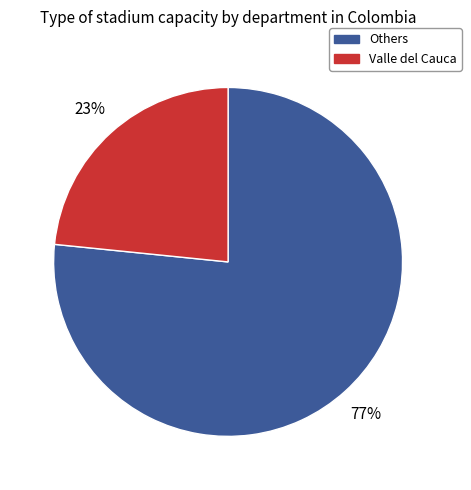

To the nearest percent, what is the average slice percentage?

50%